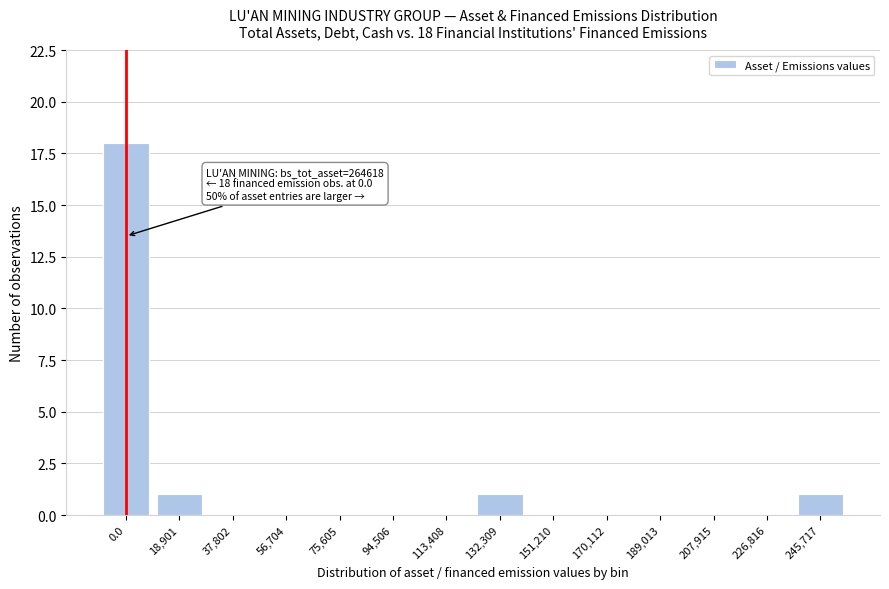

Reading right to left, extract all data points from this chart.

245,717=1	226,816=0	207,915=0	189,013=0	170,112=0	151,210=0	132,309=1	113,408=0	94,506=0	75,605=0	56,704=0	37,802=0	18,901=1	0.0=18